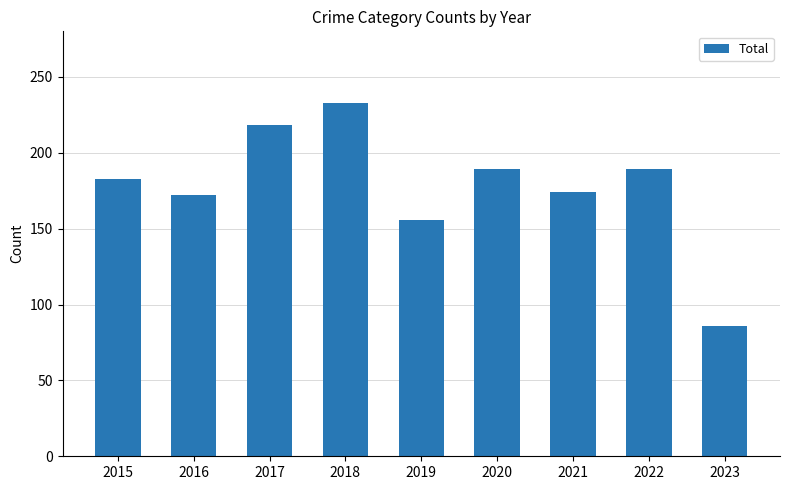

What is the difference between the maximum and minimum values?

147